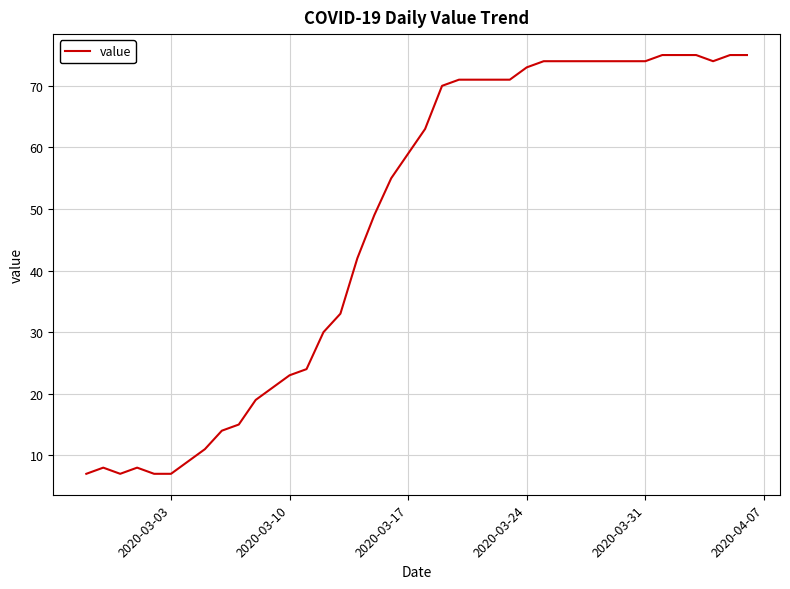

What is the smallest value displayed?

7